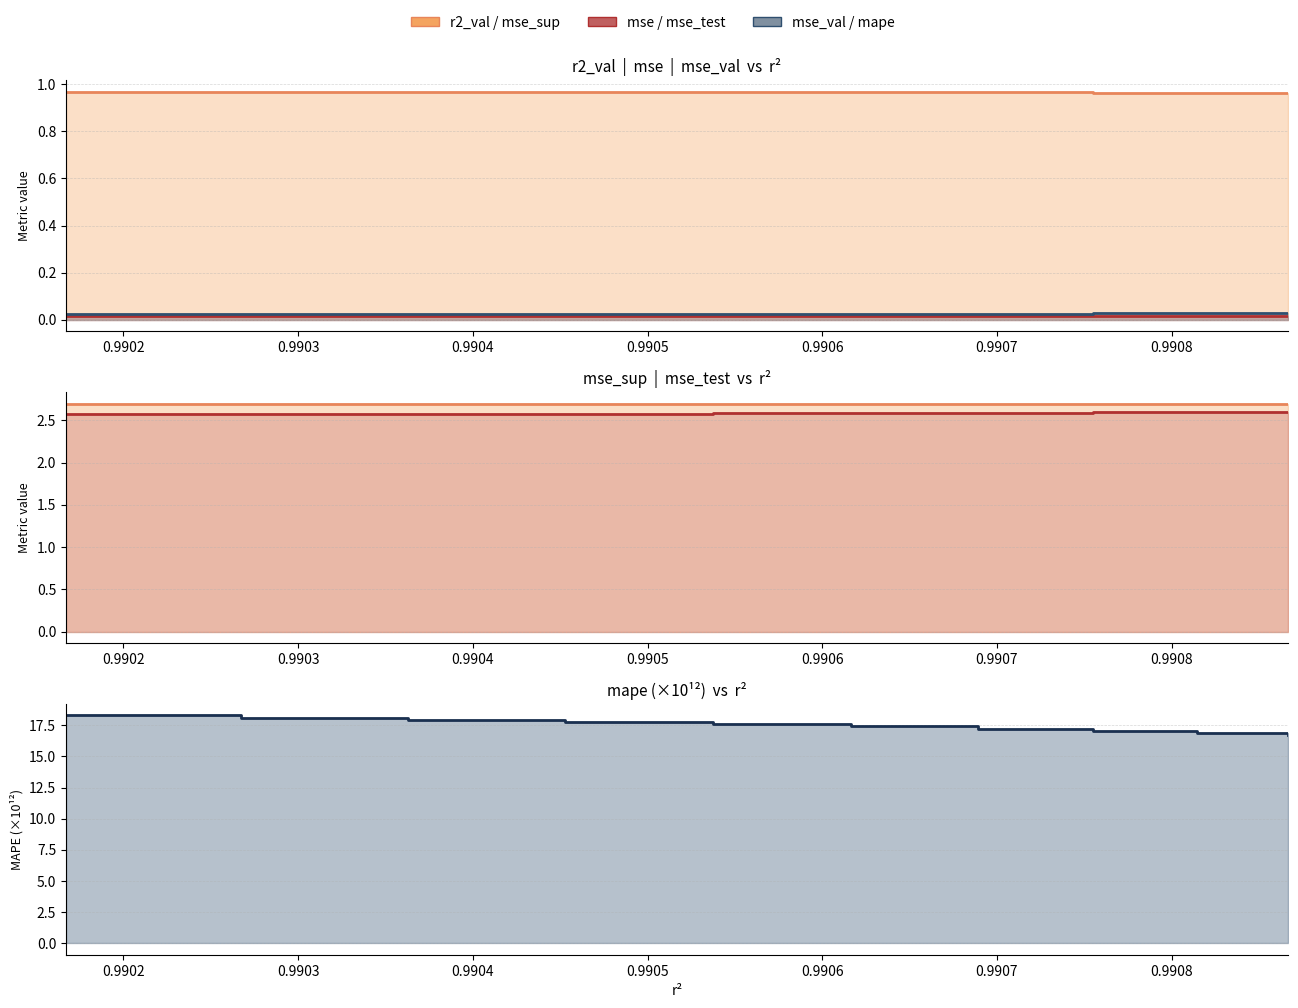

What is the value of the mse_sup point at the 6th from the left?

2.7